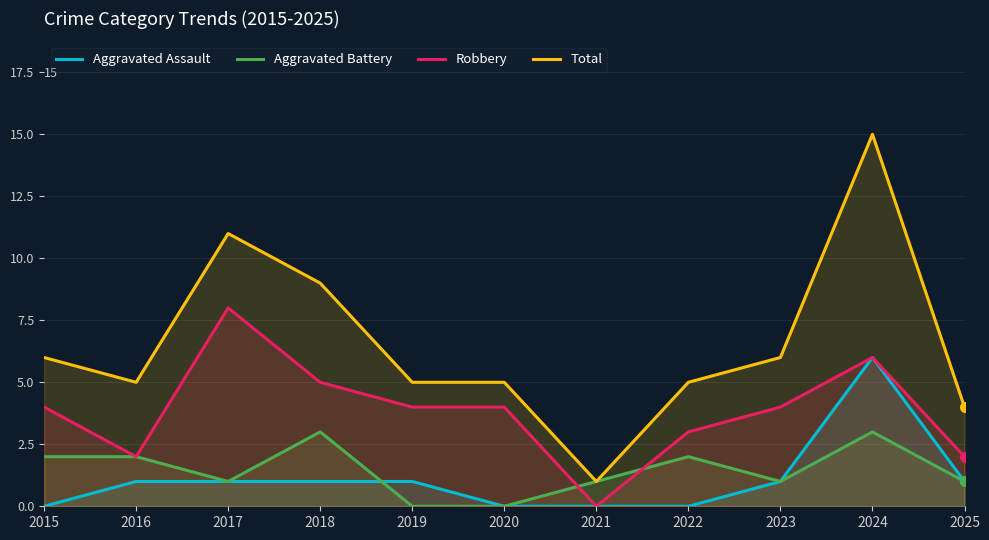

Rank the series at 2016 from lowest to highest value.

Aggravated Assault, Aggravated Battery, Robbery, Total